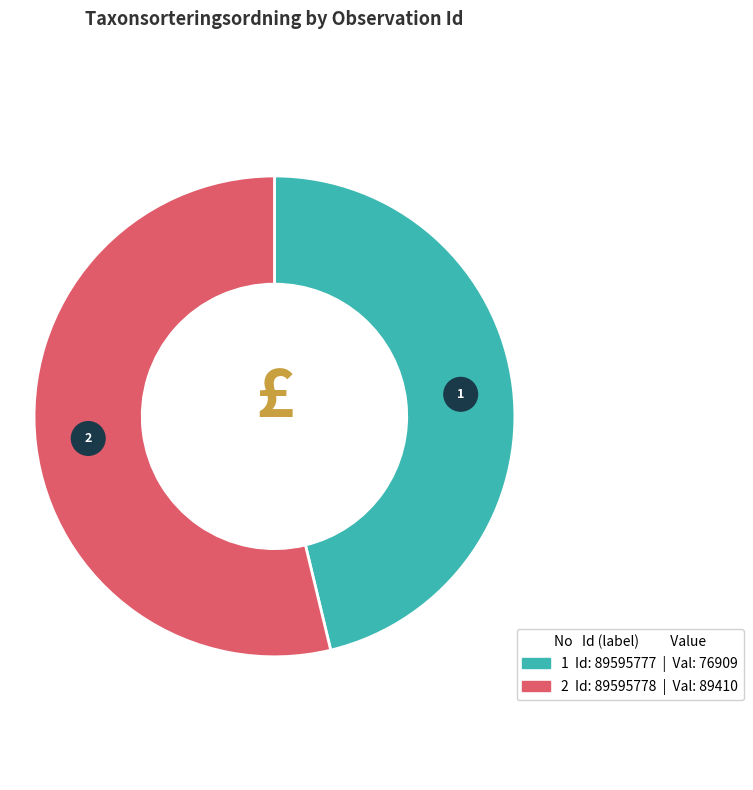

What percentage is the 89595777 slice, to the nearest percent?

46%